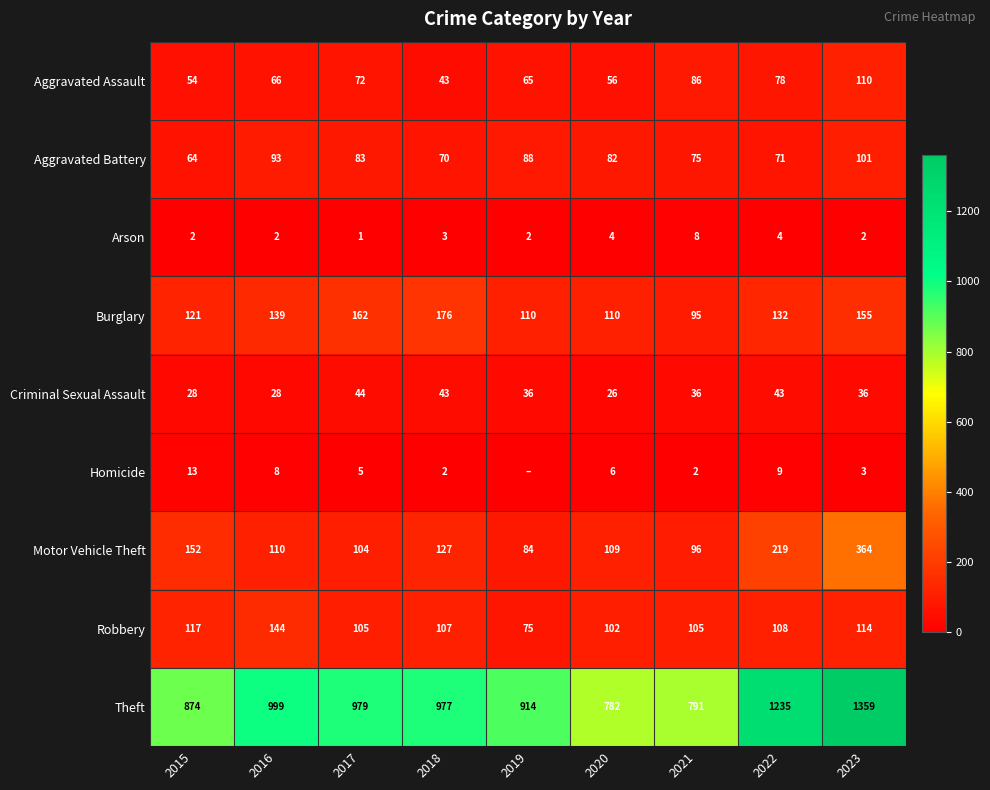

What value does the Aggravated Battery series have at 2017, to the nearest 10?

80